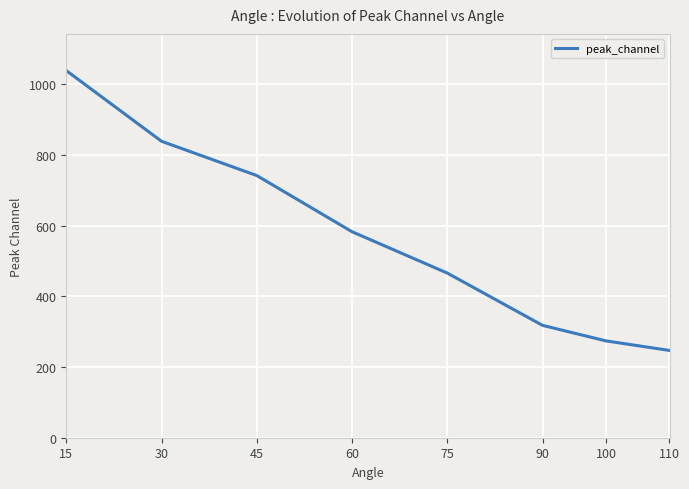

How many lines are shown in the chart?

1